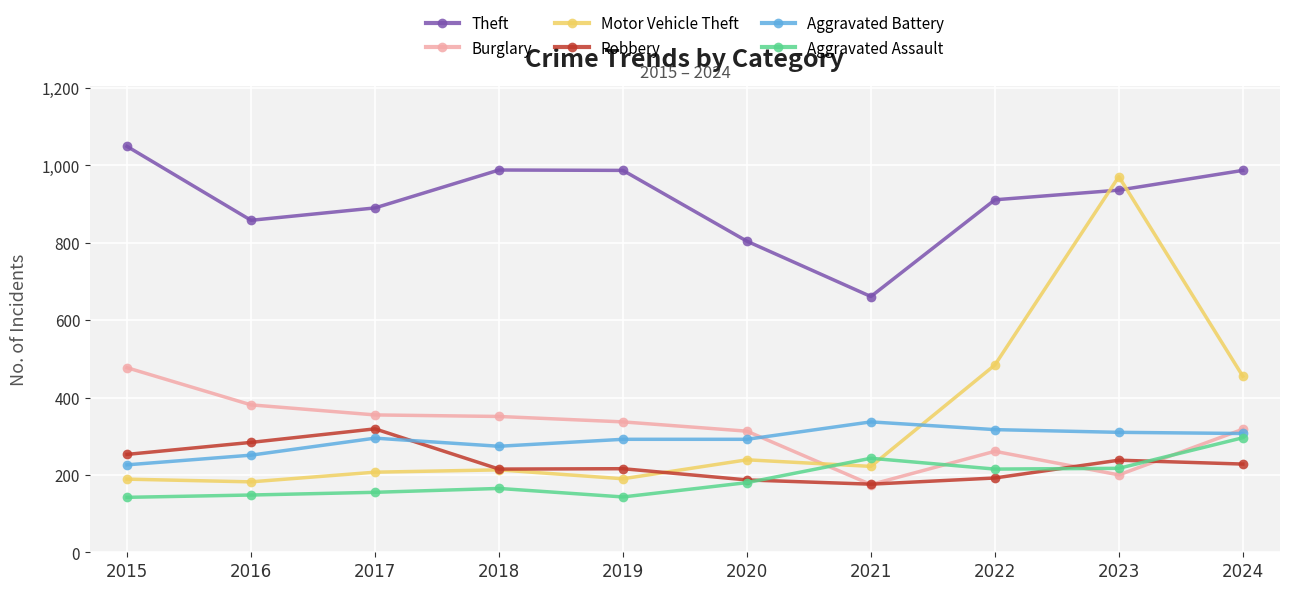

Where is the first local maximum for Robbery?

2017